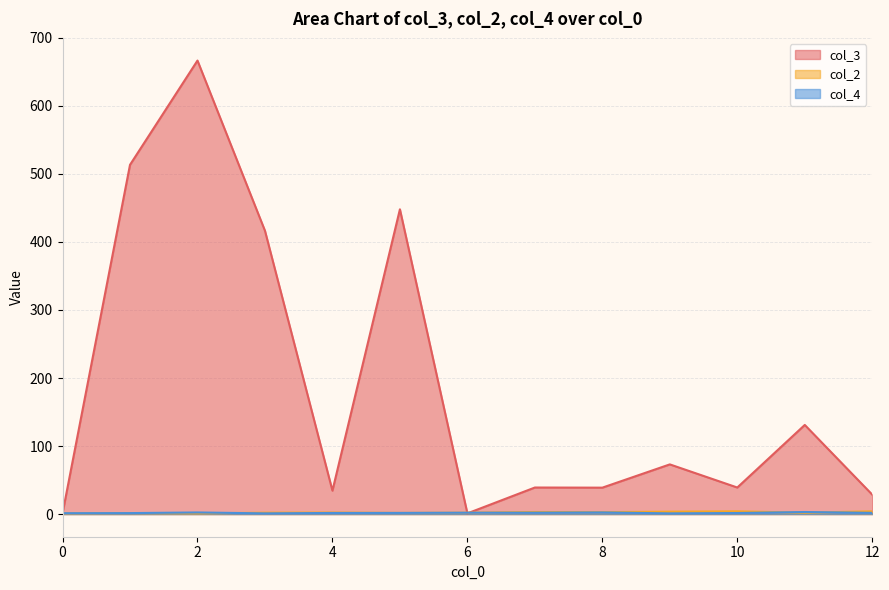

After their last crossing, which series has the higher values: col_4 or col_3?

col_3